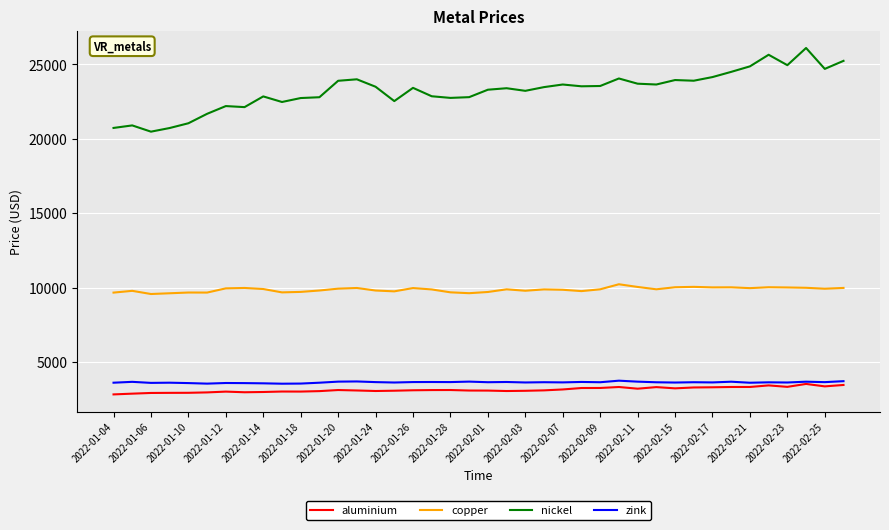

What is the highest value of the nickel series?

26105.0